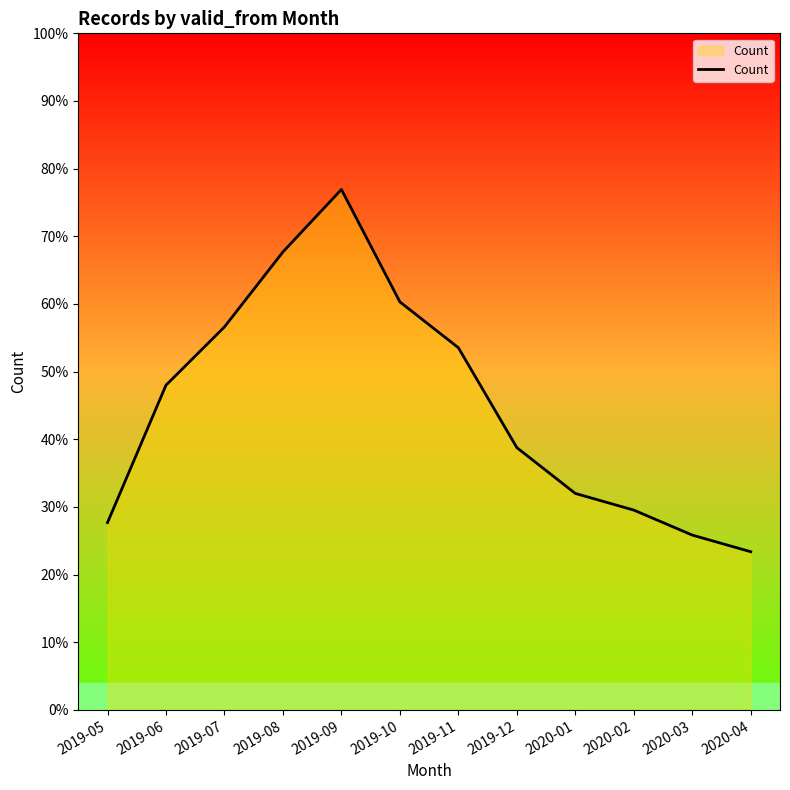

What is the label of the 10th point from the left?

2020-02